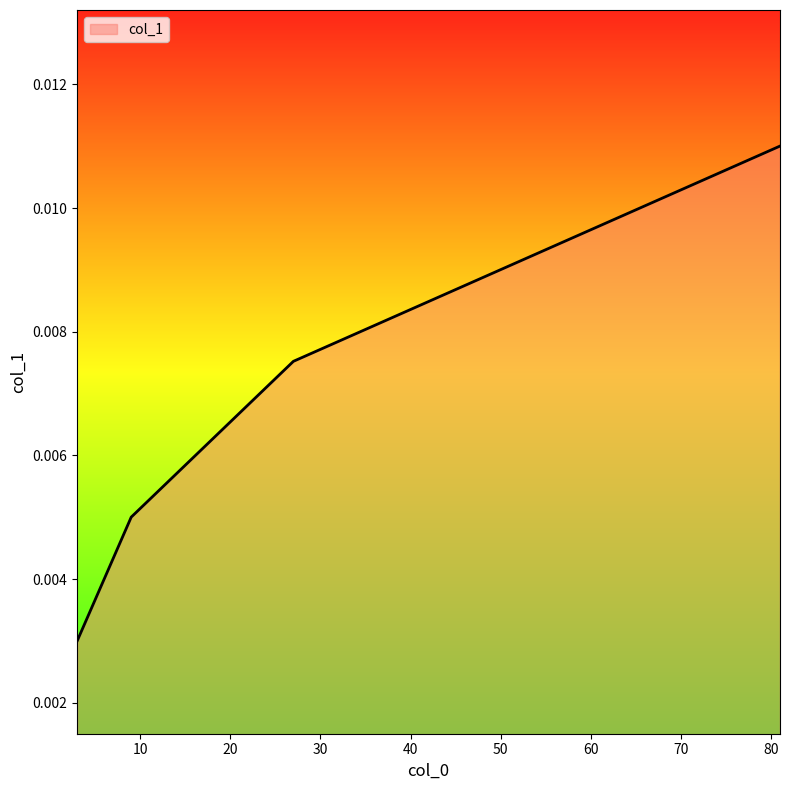

Count the values in the range 0 to 1.

4